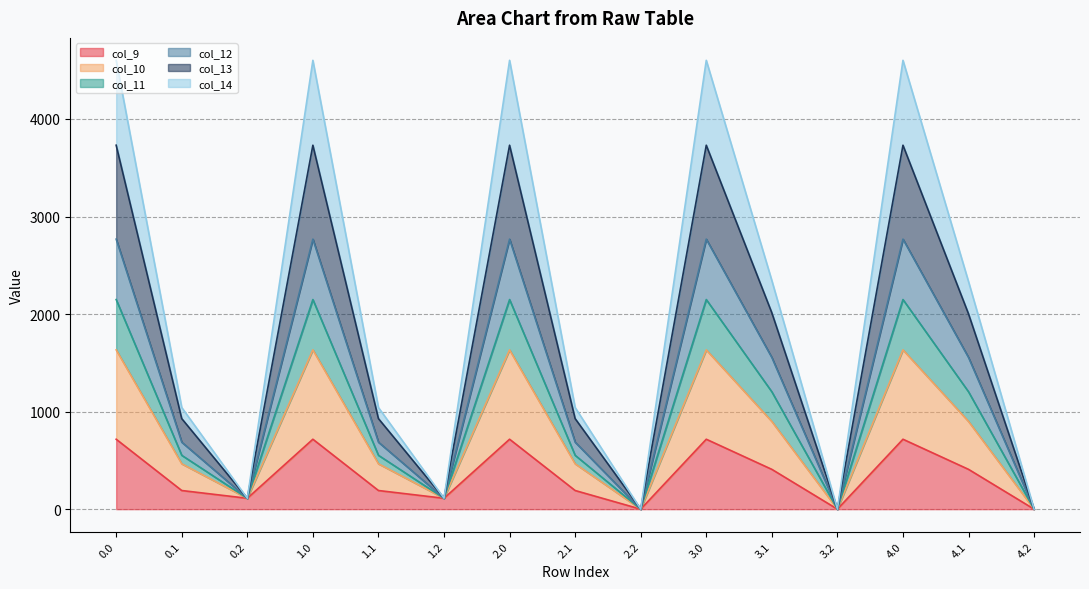

What is the label of the 12th point from the left?

3.2